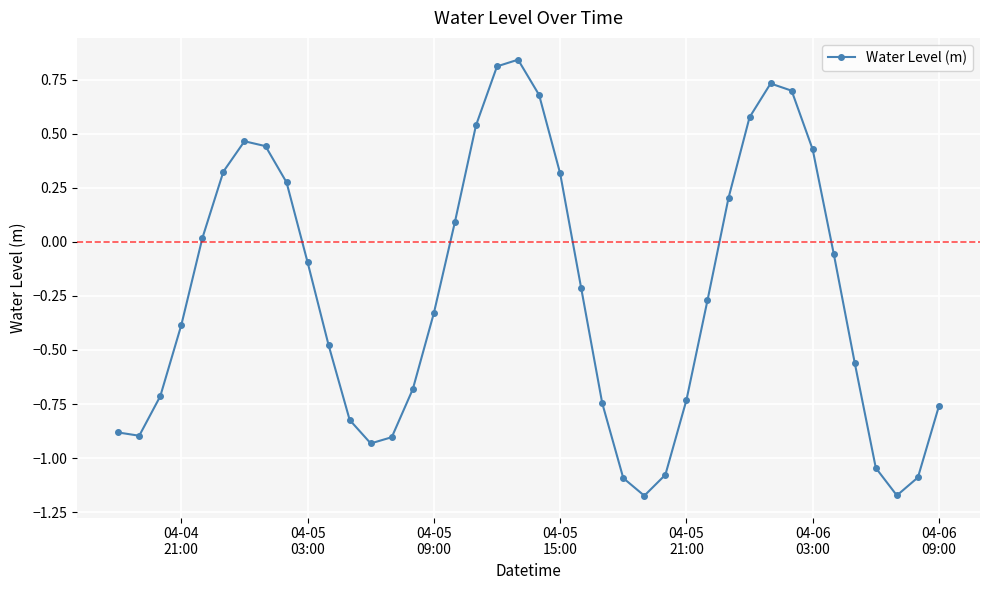

What is the sum of all values?

-9.7